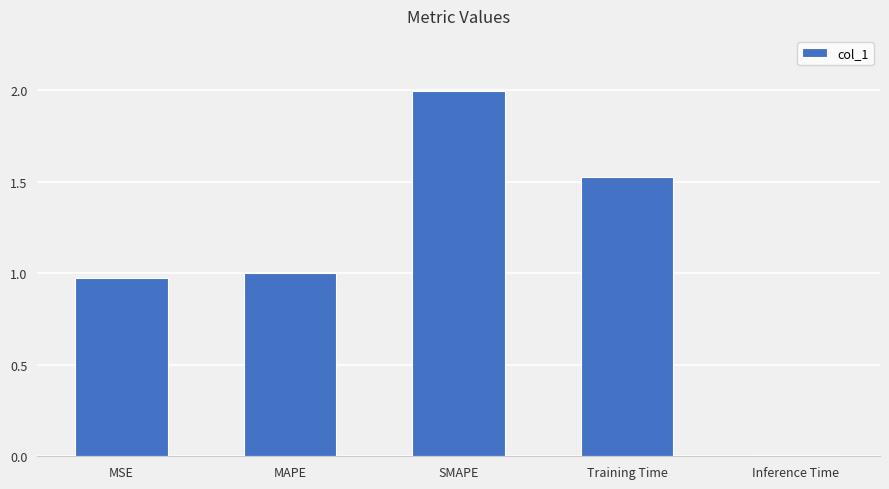

True or false: the data shows 0.7 at SMAPE.

False